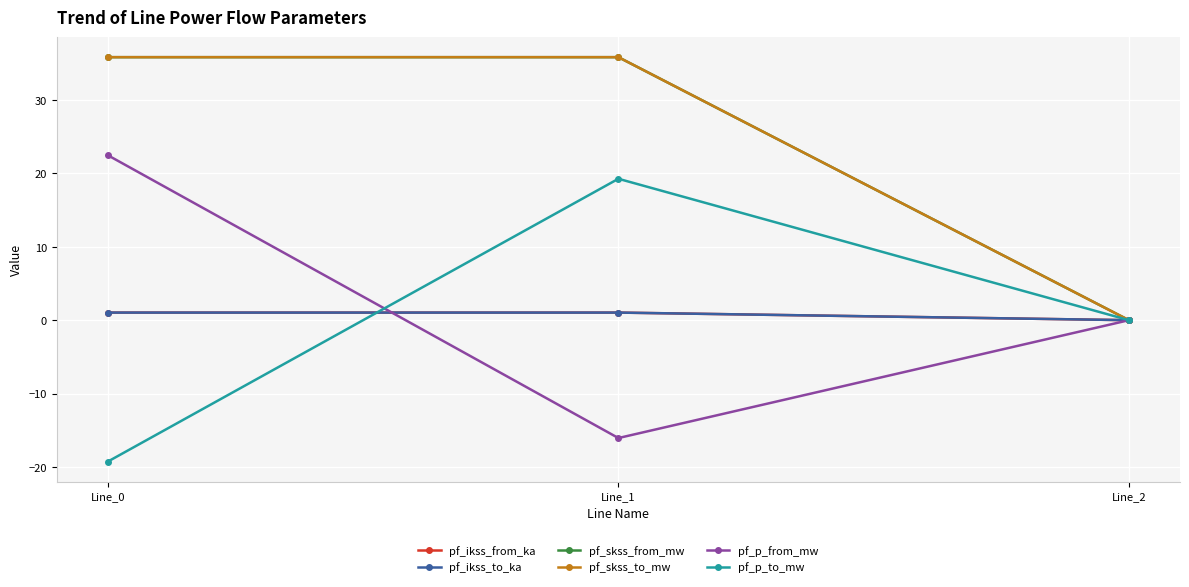

Does the chart have visible grid lines?

Yes